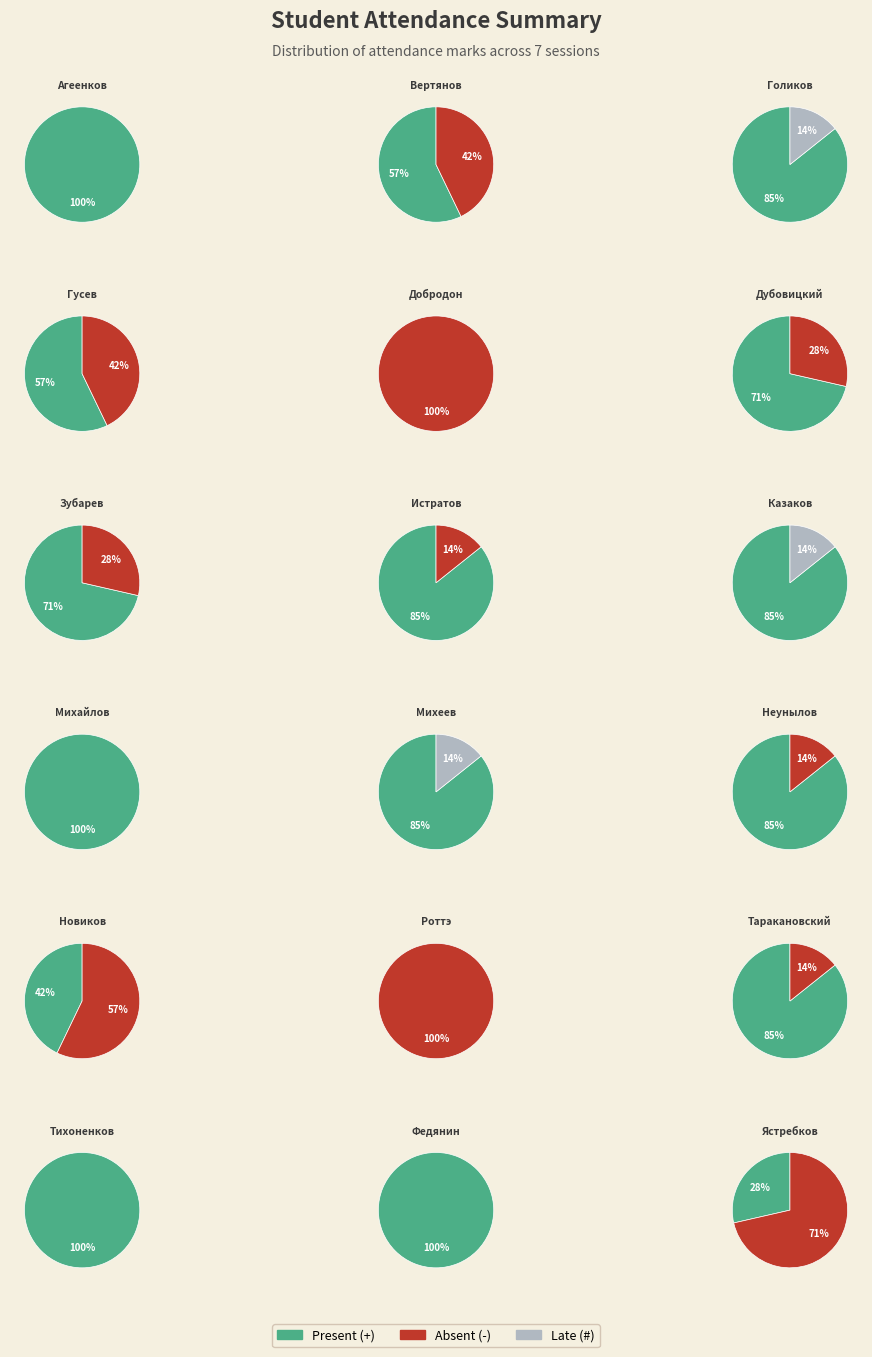

Which series changed the most between Голиков and Истратов?

Absent (-)